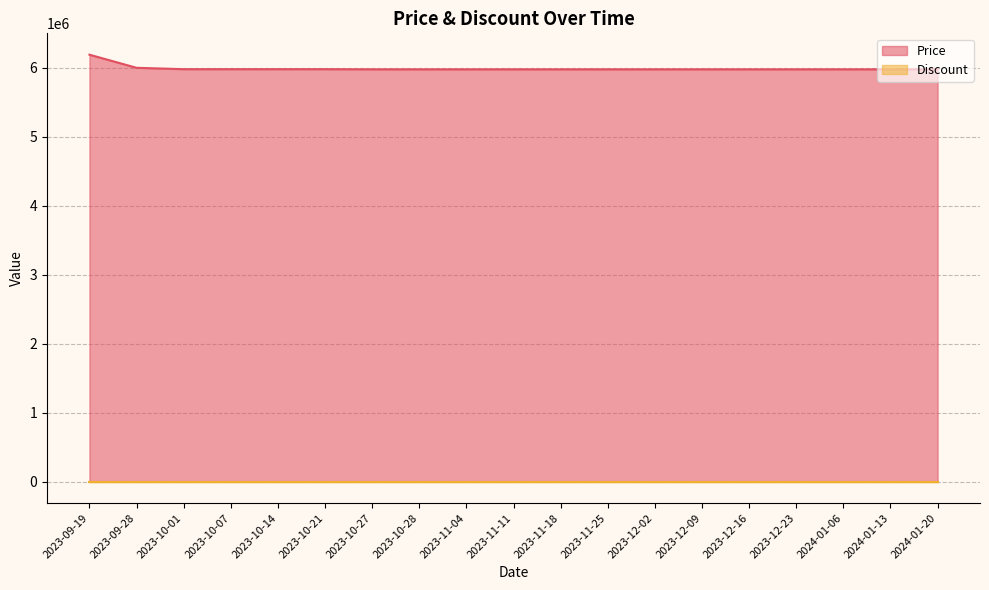

How many categories are shown in the chart?

19